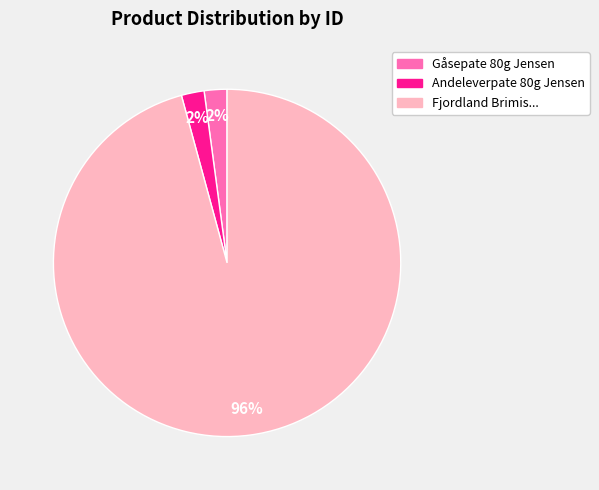

What is the ratio of the value at Gåsepate 80g Jensen to the value at Andeleverpate 80g Jensen?

1.0